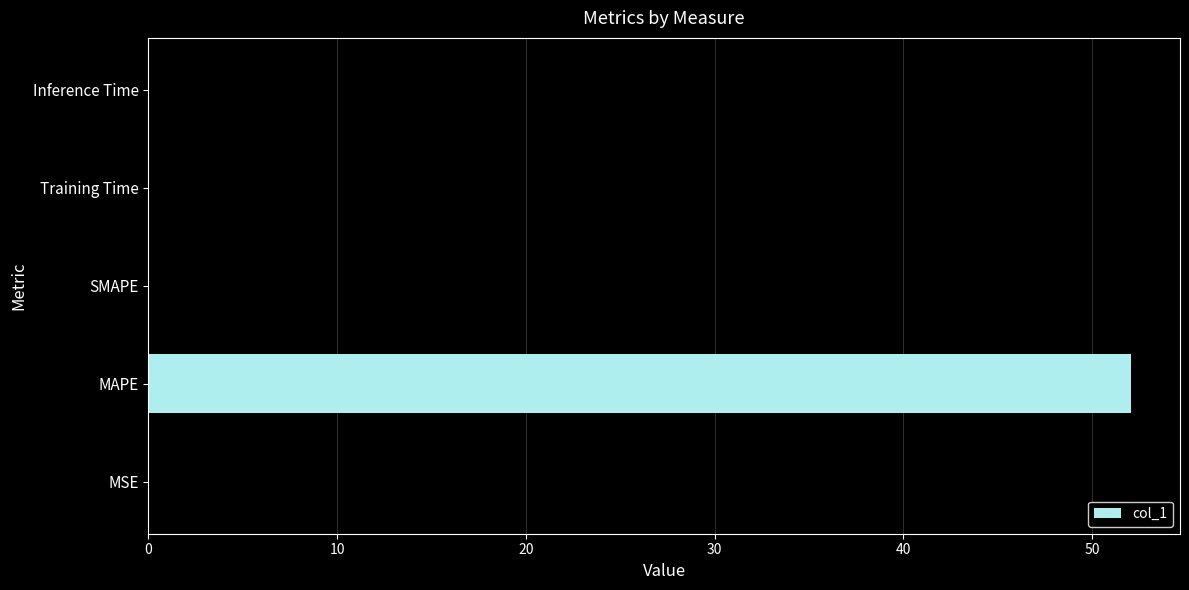

Which has a higher value, MSE or MAPE?

MAPE